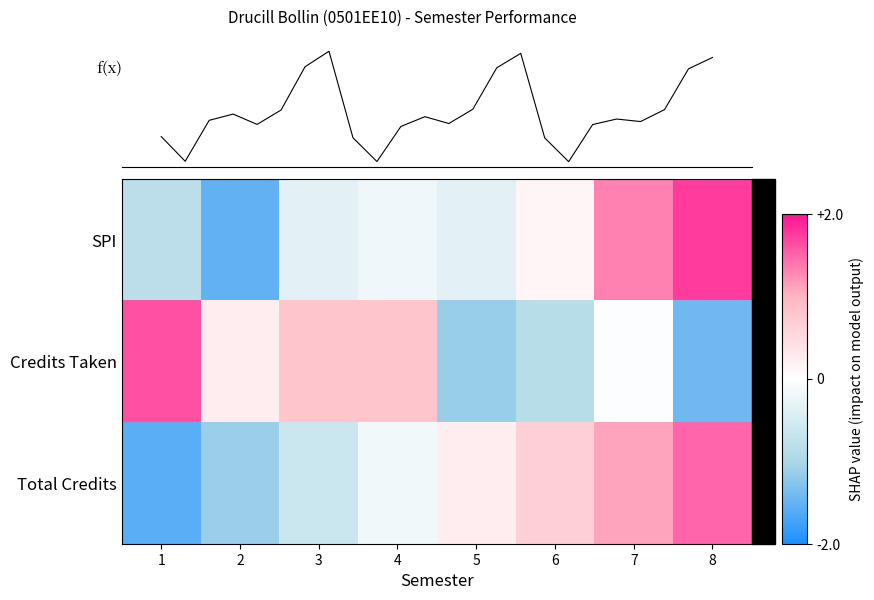

How many values in SPI are below zero?

5